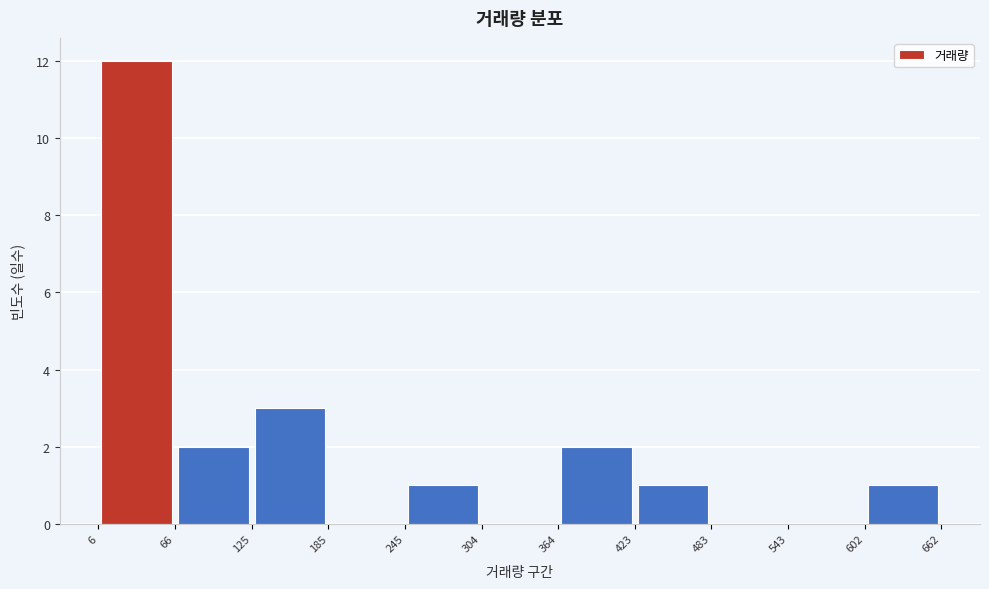

Which range on the x-axis has the tallest bar?

6 to 66